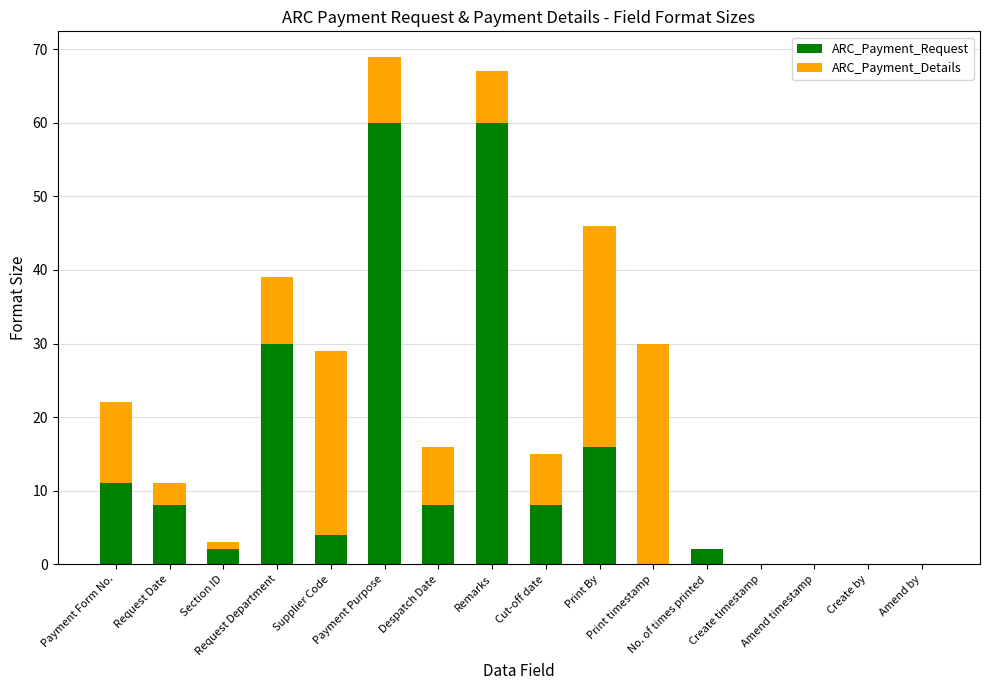

What is the maximum value for ARC_Payment_Request?

60